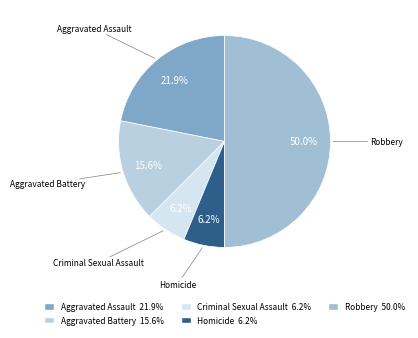

What is the ratio of the value at Aggravated Assault to the value at Aggravated Battery?

1.4